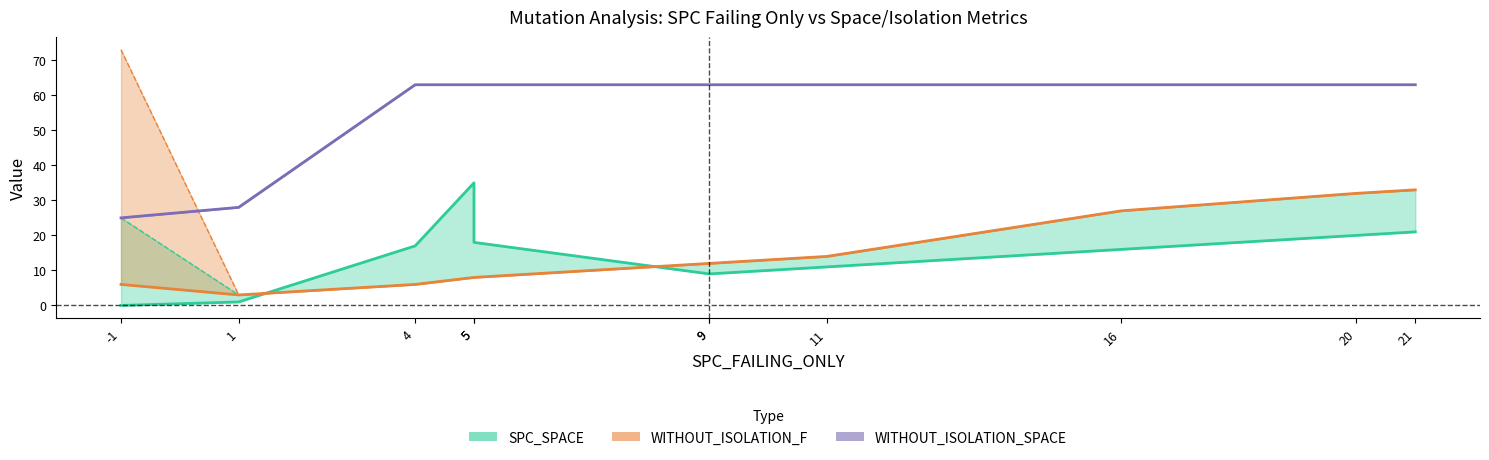

What value does the WITHOUT_ISOLATION_LAYER series have at 21?

33